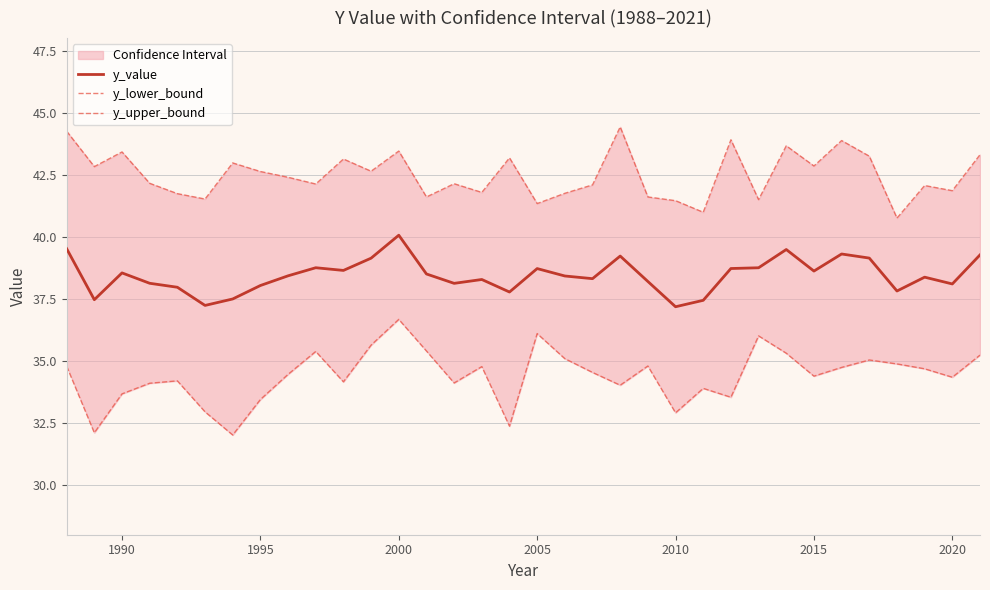

At which label does y_value reach its peak?

2000